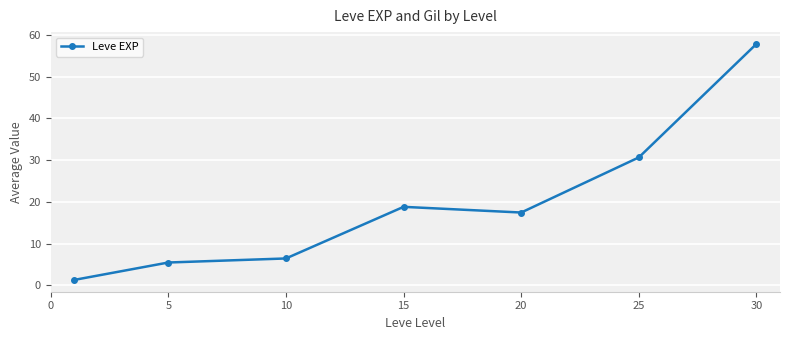

What is the smallest value displayed?

1.3